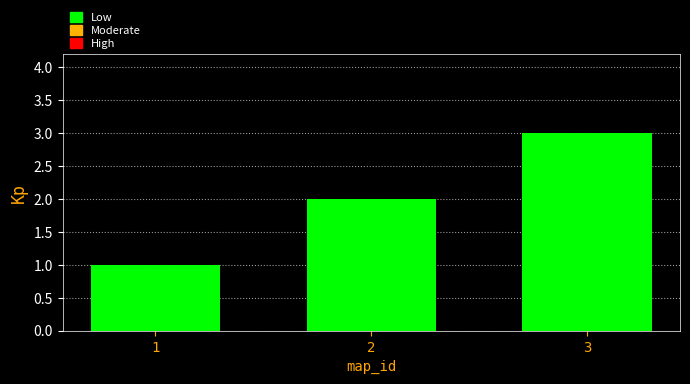

Reading left to right, what are all the values shown in this chart?

1=1	2=2	3=3